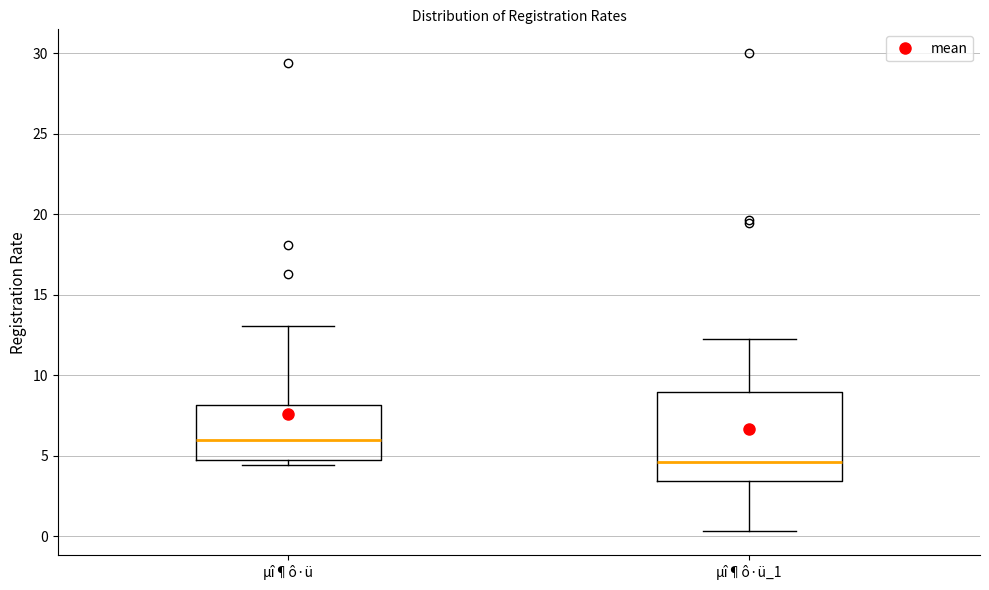

Where is the upper edge of the box for µî¶ô·ü on the y-axis? The values are not printed on the chart, so give them approximately, as read against the axis.

8.0